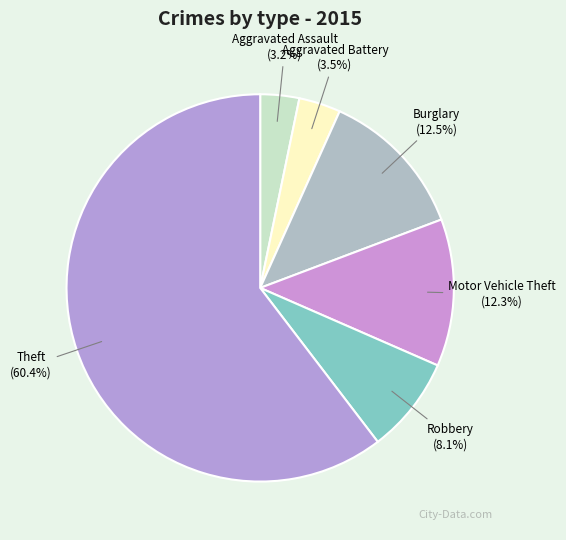

What percentage is NOT represented by Aggravated Assault?

96.8%